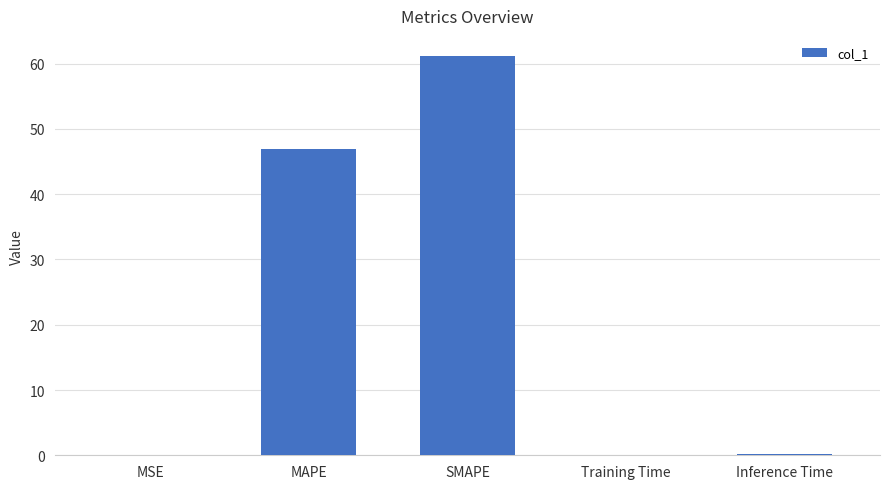

Is it true that the value at Inference Time is 0.1?

True